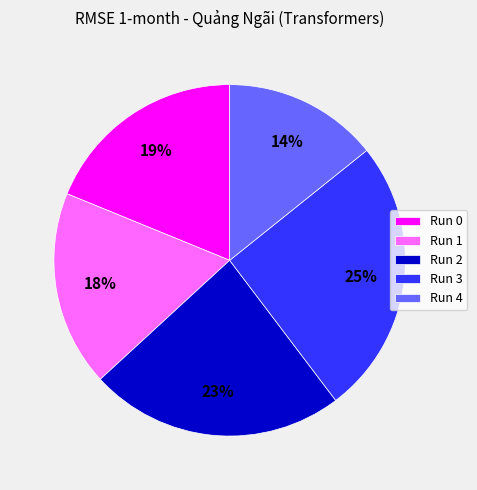

Which category has the biggest portion of the pie?

Run 3